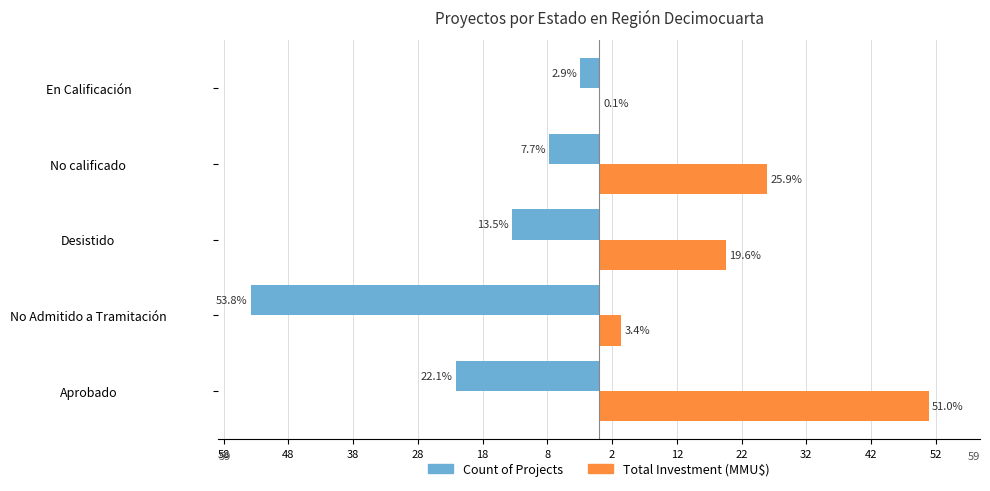

What are all the series names shown in the legend?

Count of Projects, Total Investment (MMU$)